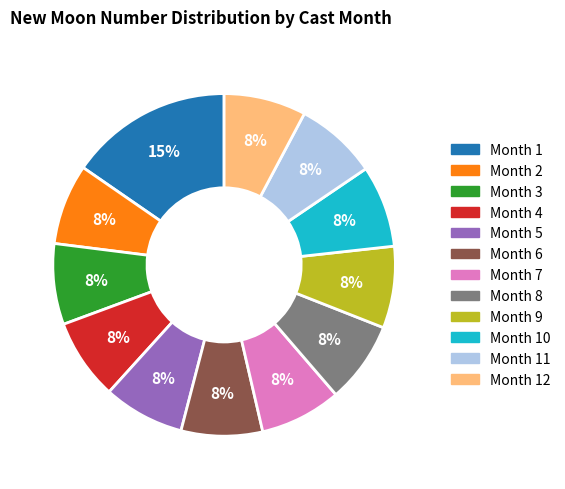

Does any single category account for the majority?

No